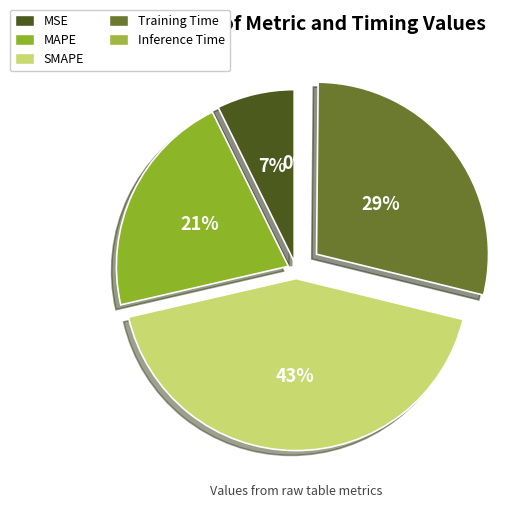

Combined, what portion of the pie is MSE and Inference Time?

7.4%